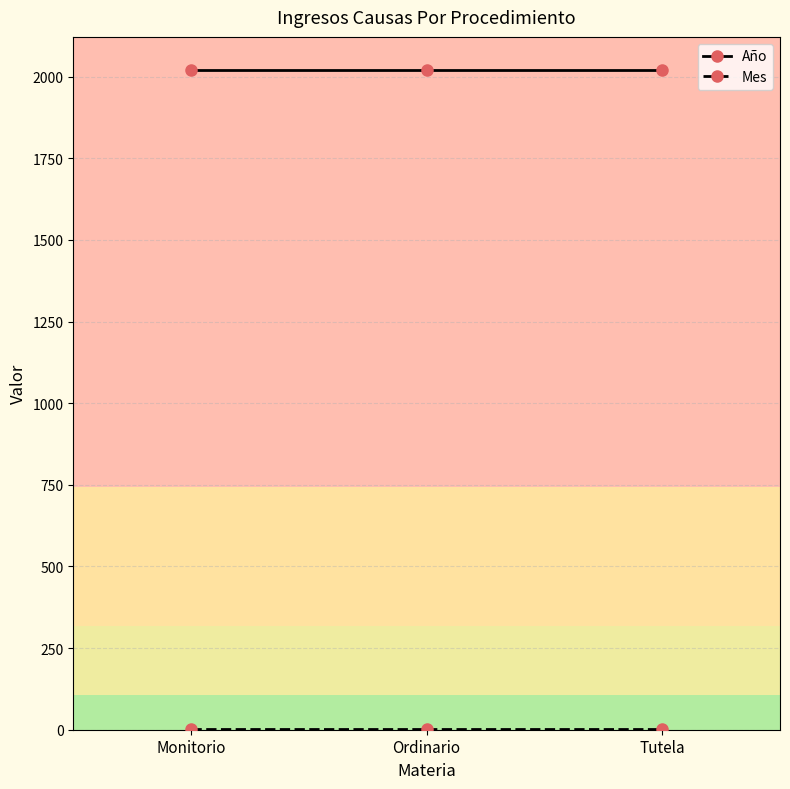

What position from the left is Tutela?

3